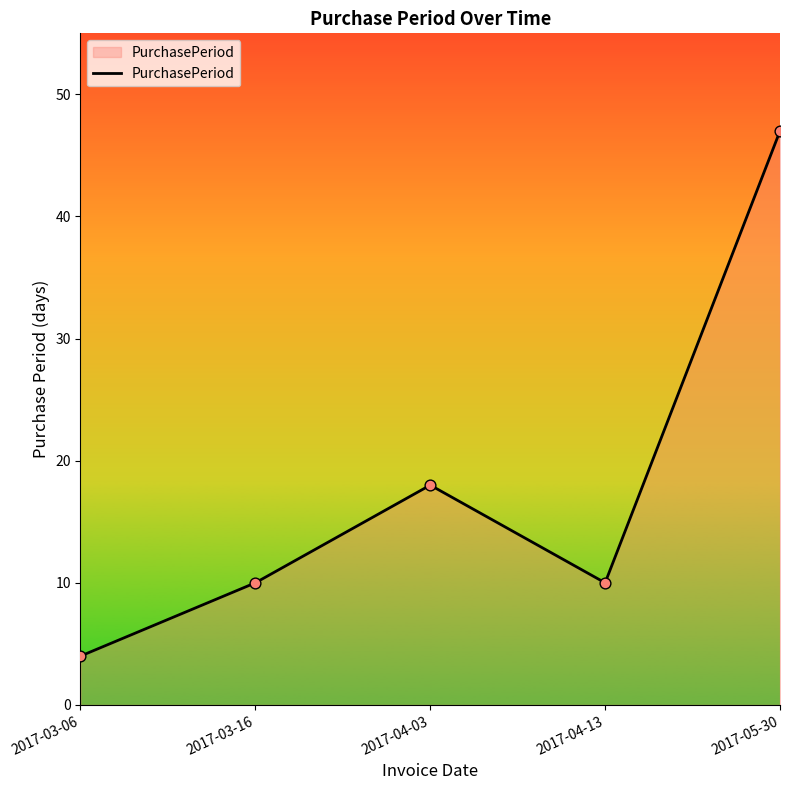

What is the change in value from 2017-03-06 to 2017-05-30?

+43